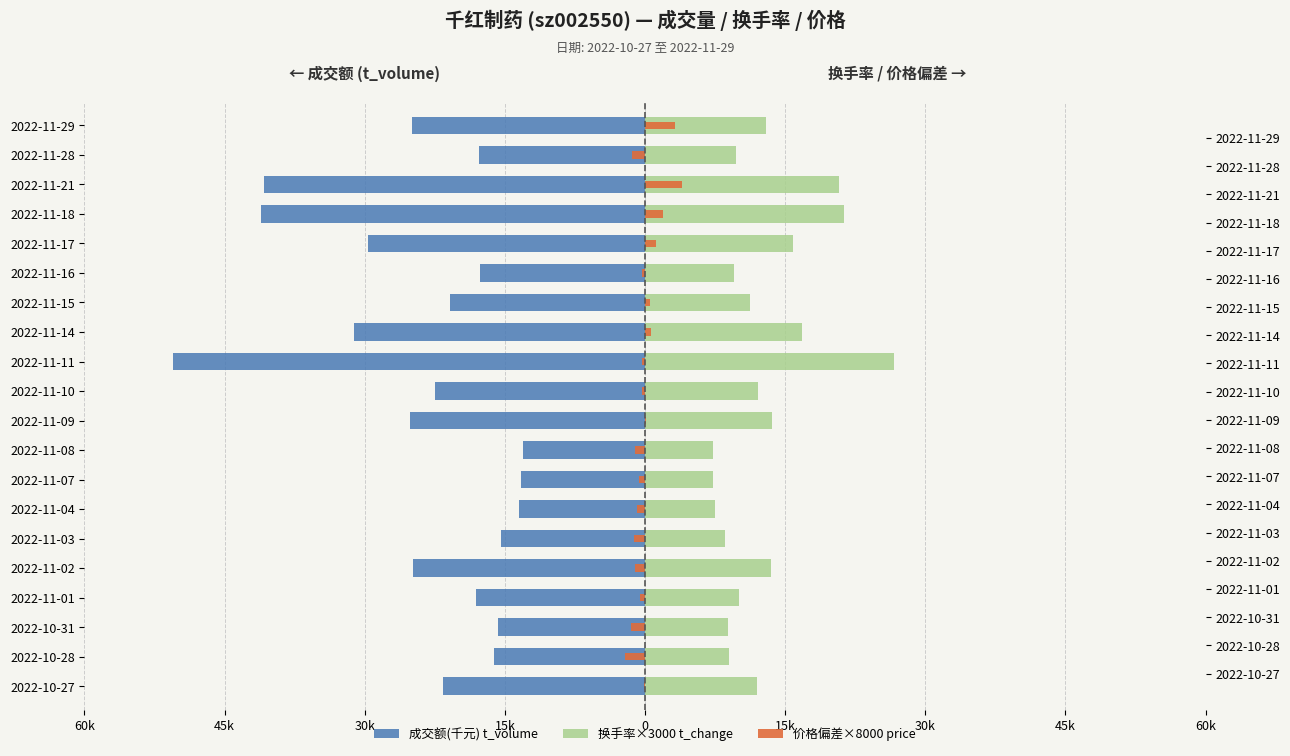

How many data points does each series have?

20